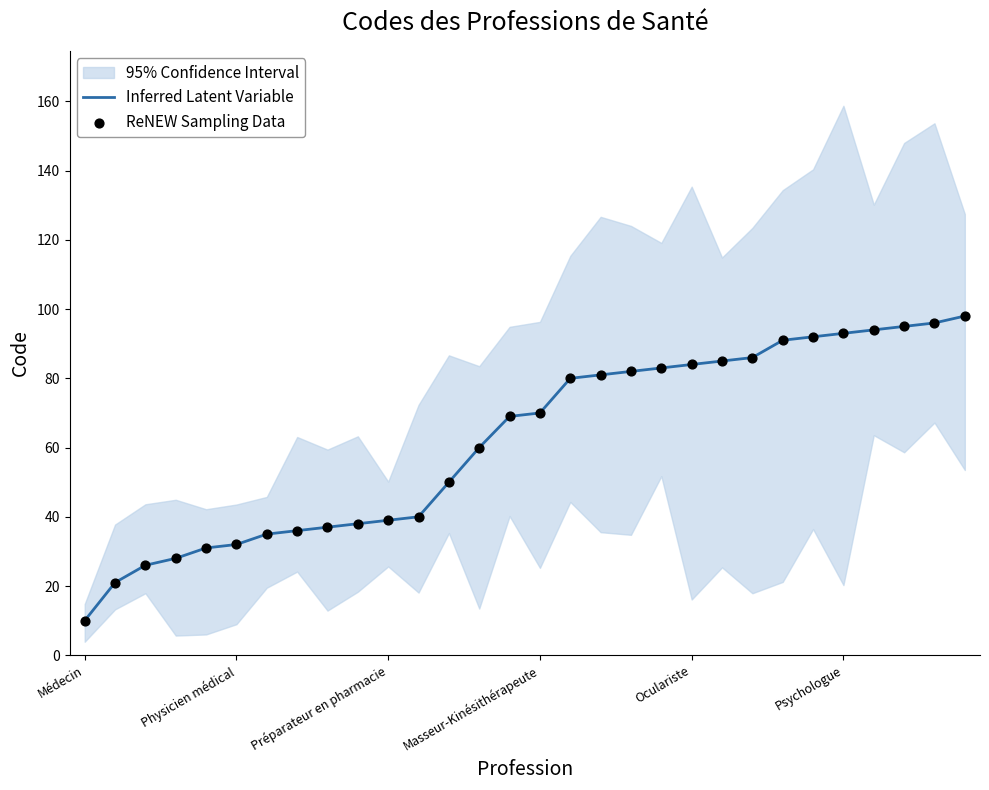

At which category is the sum across all series the highest?

29